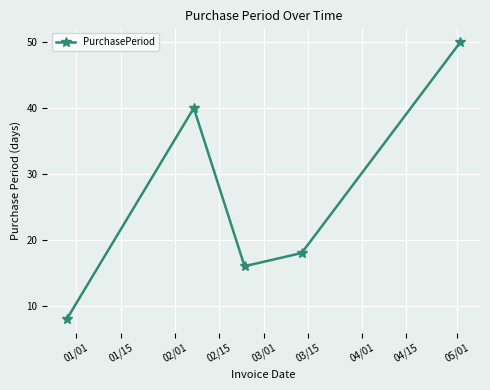

What is the greatest value displayed?

50